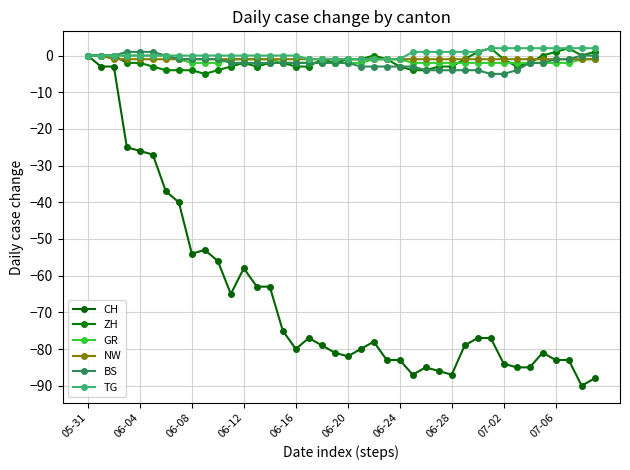

How many lines are shown in the chart?

6